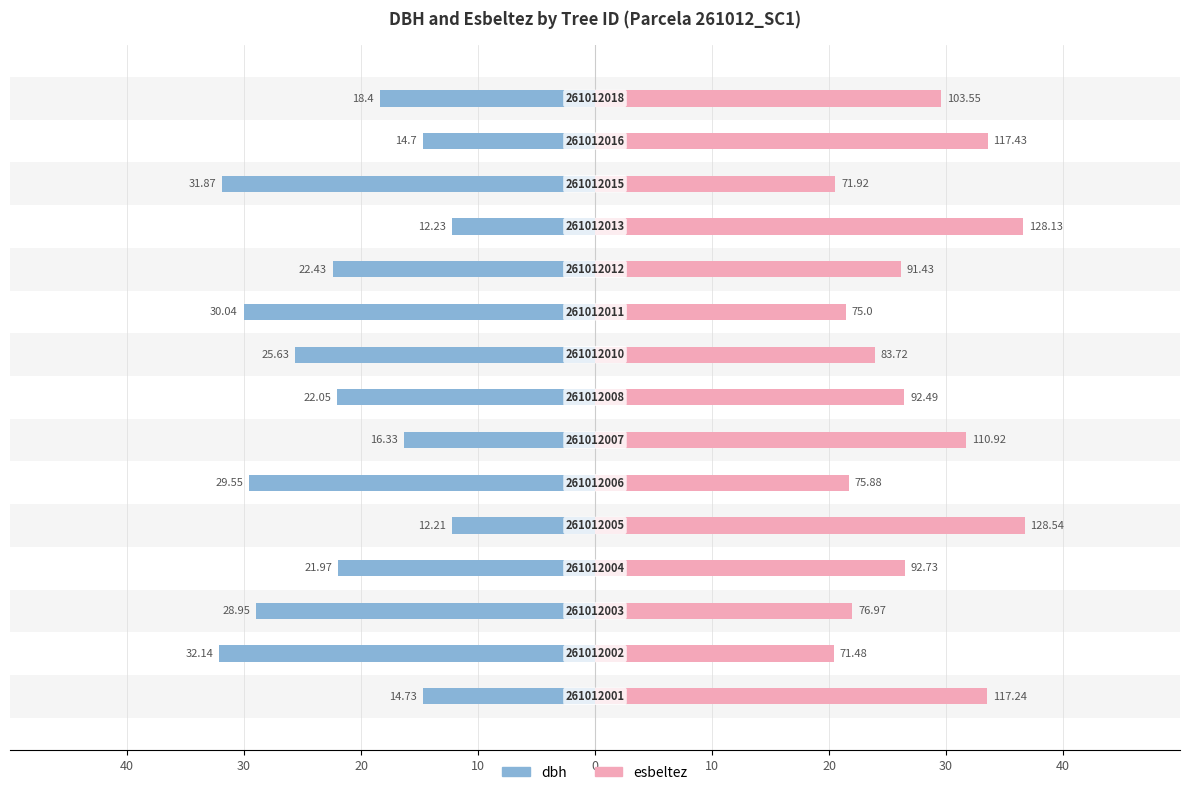

How many data points in dbh are above -22?

7